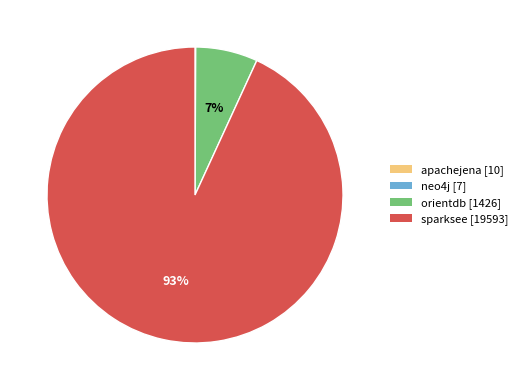

The orientdb slice represents 7% of the pie. True or false?

True